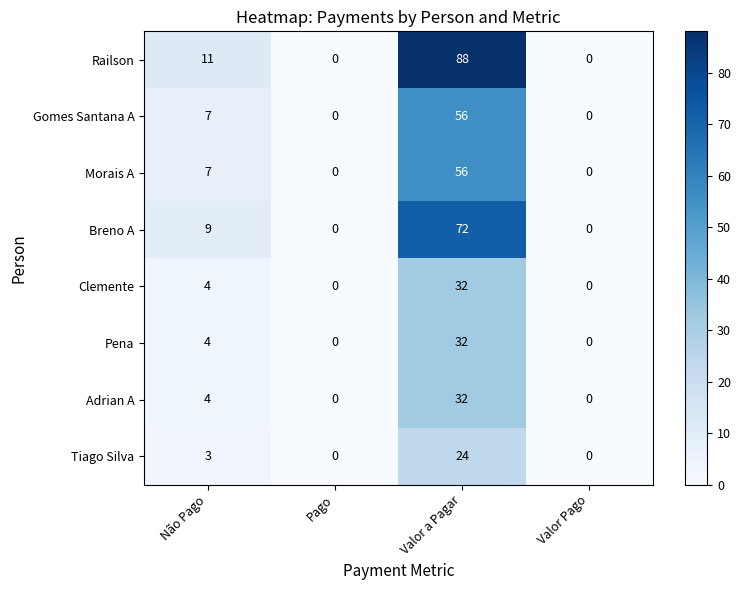

How many values in the Clemente series are below 4?

2